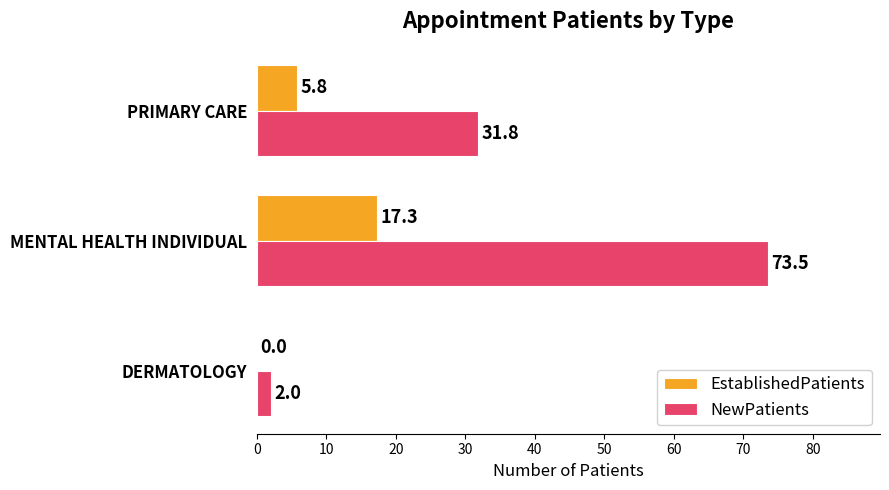

What is the sum of all NewPatients values?

107.3